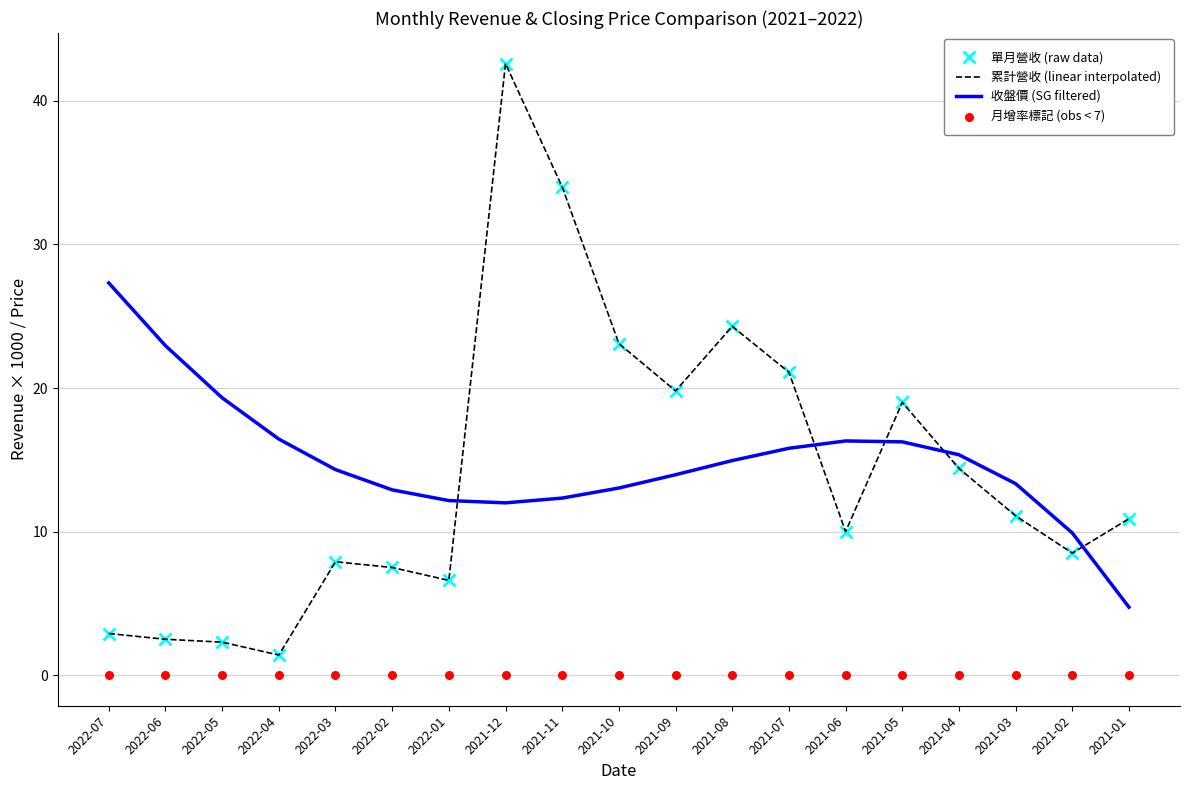

At how many categories does at least one series exceed 15?

13